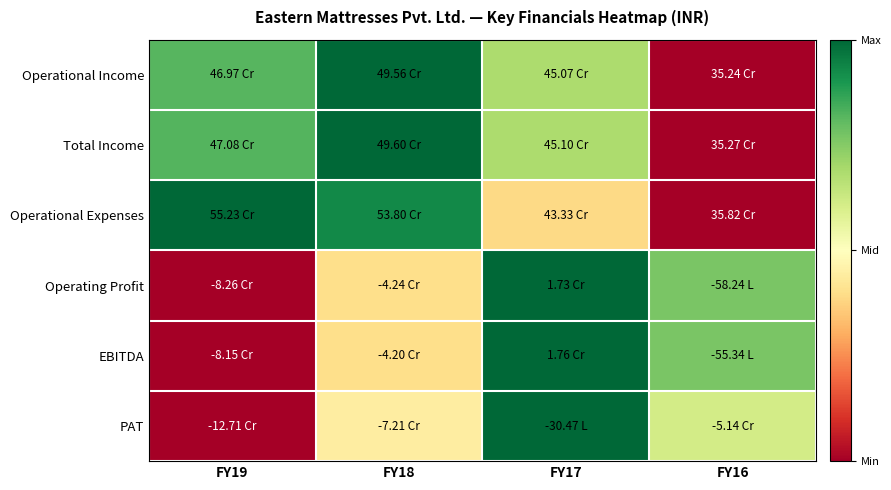

Reading left to right, what are all the values shown in this chart?

Operational Income: FY19=0.8	FY18=1.0	FY17=0.7	FY16=0.0
Total Income: FY19=0.8	FY18=1.0	FY17=0.7	FY16=0.0
Operational Expenses: FY19=1.0	FY18=0.9	FY17=0.4	FY16=0.0
Operating Profit: FY19=0.0	FY18=0.4	FY17=1.0	FY16=0.8
EBITDA: FY19=0.0	FY18=0.4	FY17=1.0	FY16=0.8
PAT: FY19=0.0	FY18=0.4	FY17=1.0	FY16=0.6